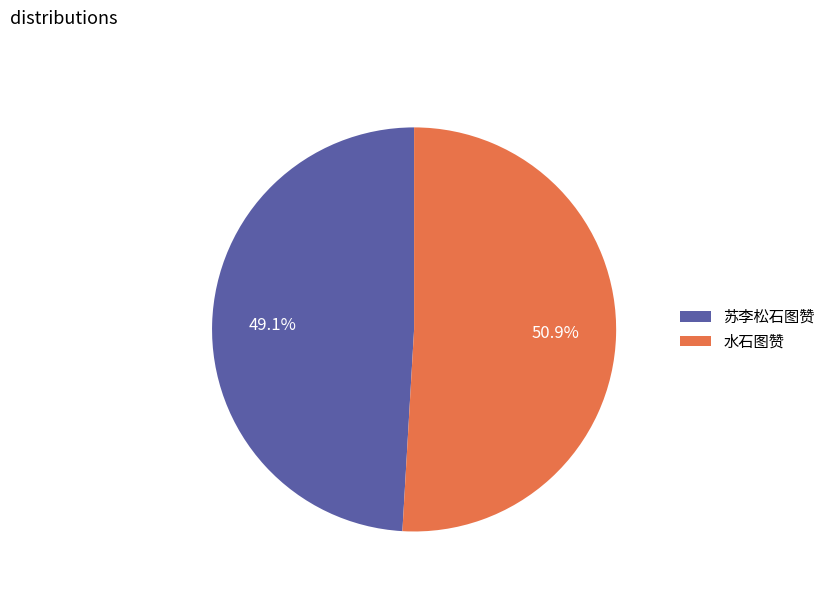

Which category accounts for the majority?

水石图赞